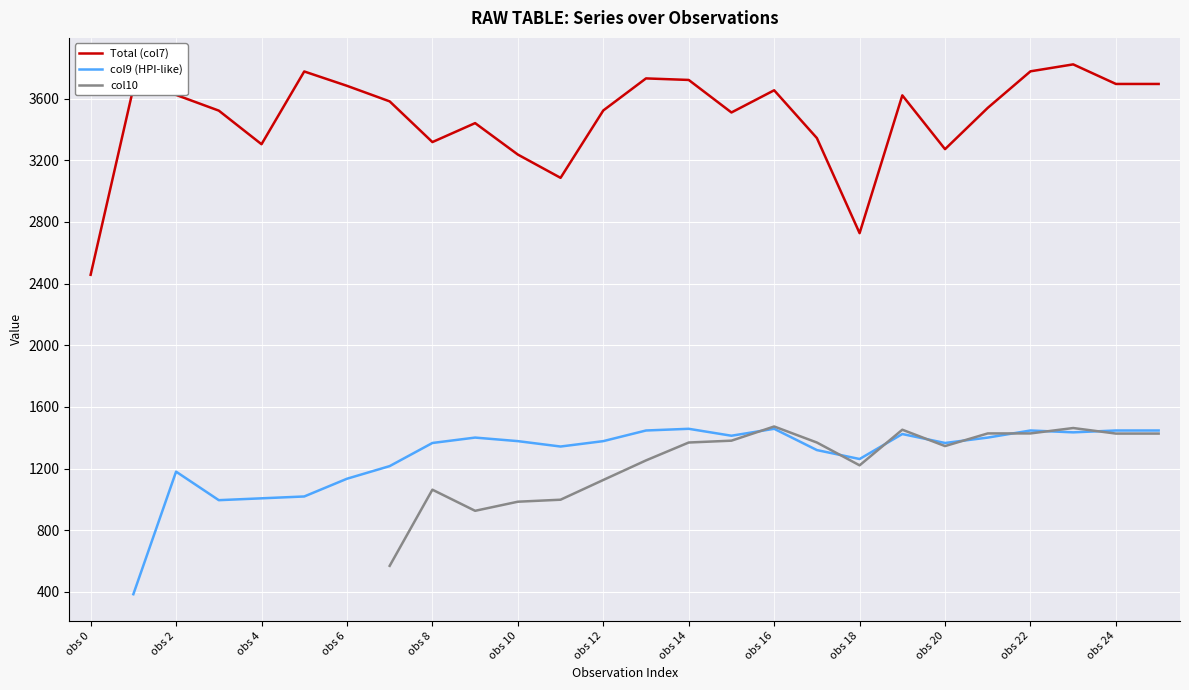

Rank the series at 2727 from lowest to highest value.

col10, col9 (HPI-like), Total (col7)